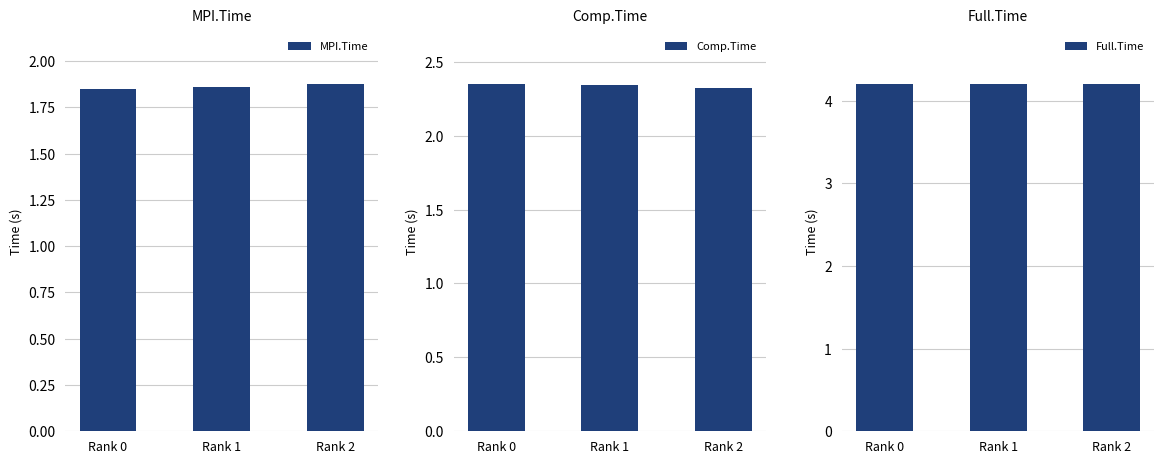

Which series has the widest spread of values?

Comp.Time